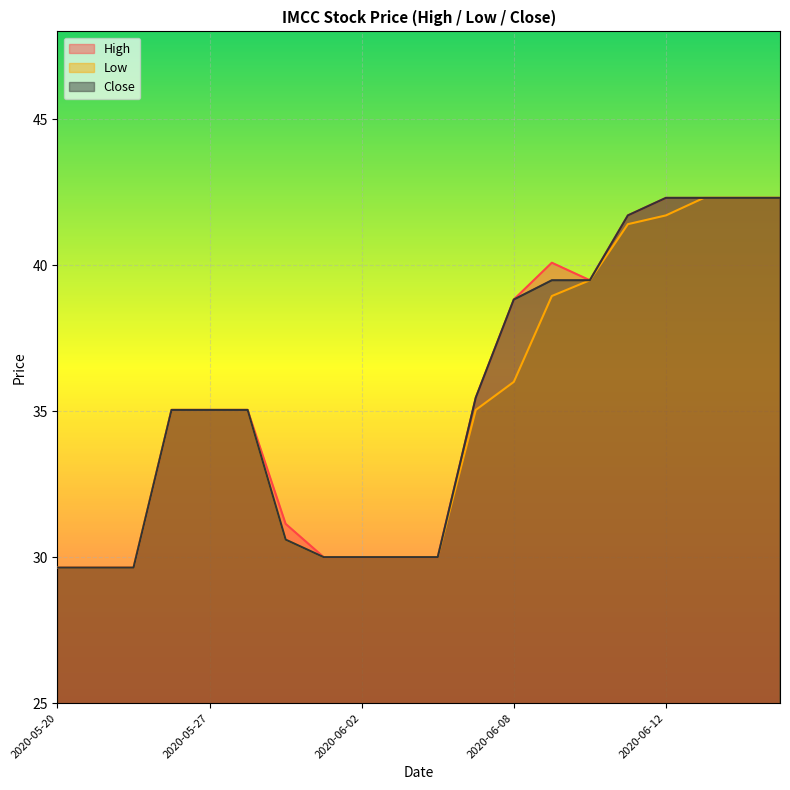

List the labels in order of High value, largest first.

2020-06-12, 2020-06-15, 2020-06-16, 2020-06-17, 2020-06-11, 2020-06-09, 2020-06-10, 2020-06-08, 2020-06-05, 2020-05-26, 2020-05-27, 2020-05-28, 2020-05-29, 2020-06-01, 2020-06-02, 2020-06-03, 2020-06-04, 2020-05-20, 2020-05-21, 2020-05-22